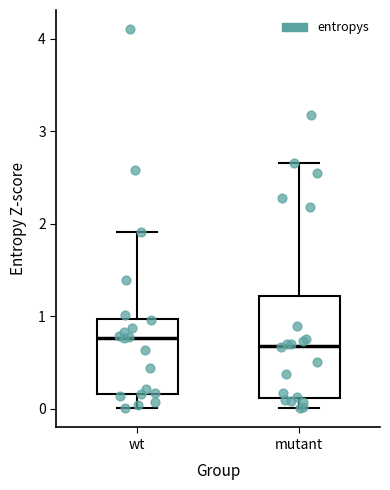

Reading left to right, read every box against the y-axis: the position of its median line, the range the box covers, and the ends of its whiskers. The values are not printed on the chart, so give them approximately, as read against the axis.

wt: median 0.8, box 0.2 to 1.0, whiskers 0.0 to 1.9
mutant: median 0.7, box 0.1 to 1.2, whiskers 0.0 to 2.7